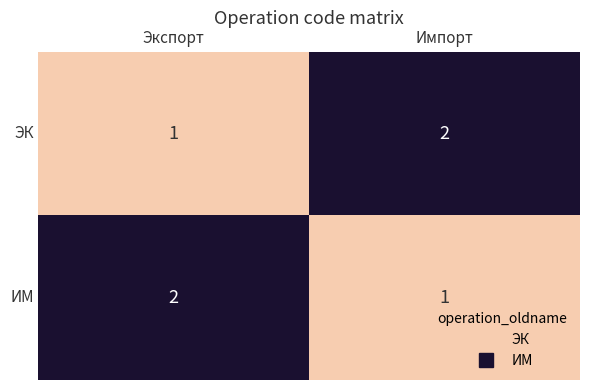

What is the sum of all ЭК values?

3